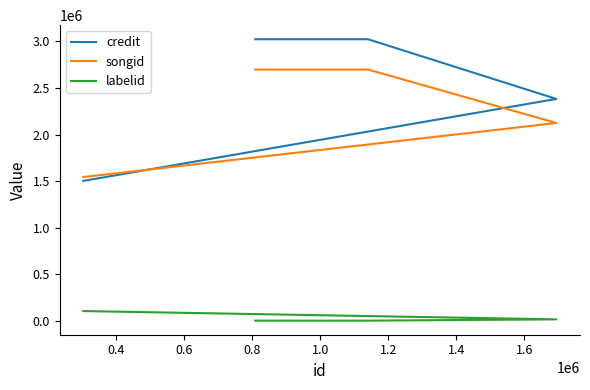

True or false: credit and labelid cross at least once.

False